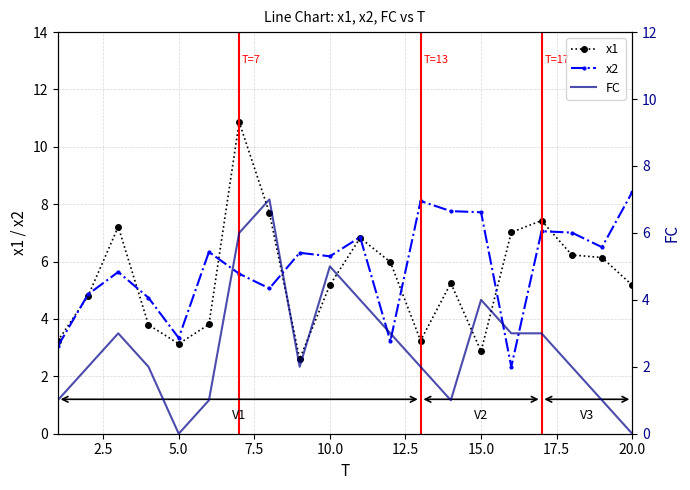

Reading left to right, transcribe all the data shown in this chart.

x1: 3.2	4.8	7.2	3.8	3.1	3.8	10.9	7.7	2.6	5.2	6.8	6.0	3.2	5.3	2.9	7.0	7.4	6.2	6.1	5.2
x2: 3.0	4.9	5.6	4.7	3.3	6.3	5.6	5.1	6.3	6.2	6.9	3.2	8.1	7.8	7.7	2.3	7.1	7.0	6.5	8.4
FC: 1.0	2.0	3.0	2.0	0.0	1.0	6.0	7.0	2.0	5.0	4.0	3.0	2.0	1.0	4.0	3.0	3.0	2.0	1.0	0.0